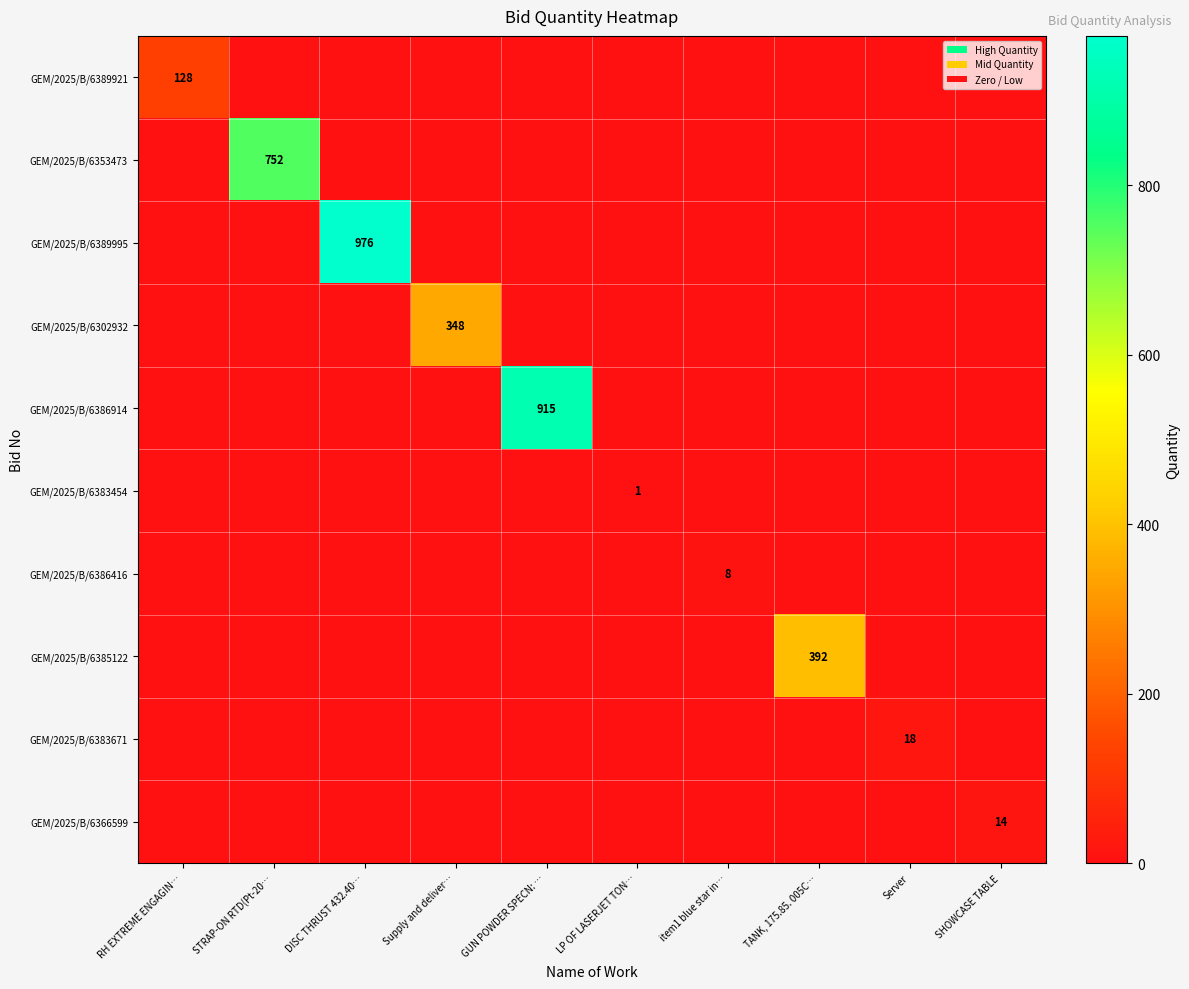

At how many categories does at least one series exceed 460?

3